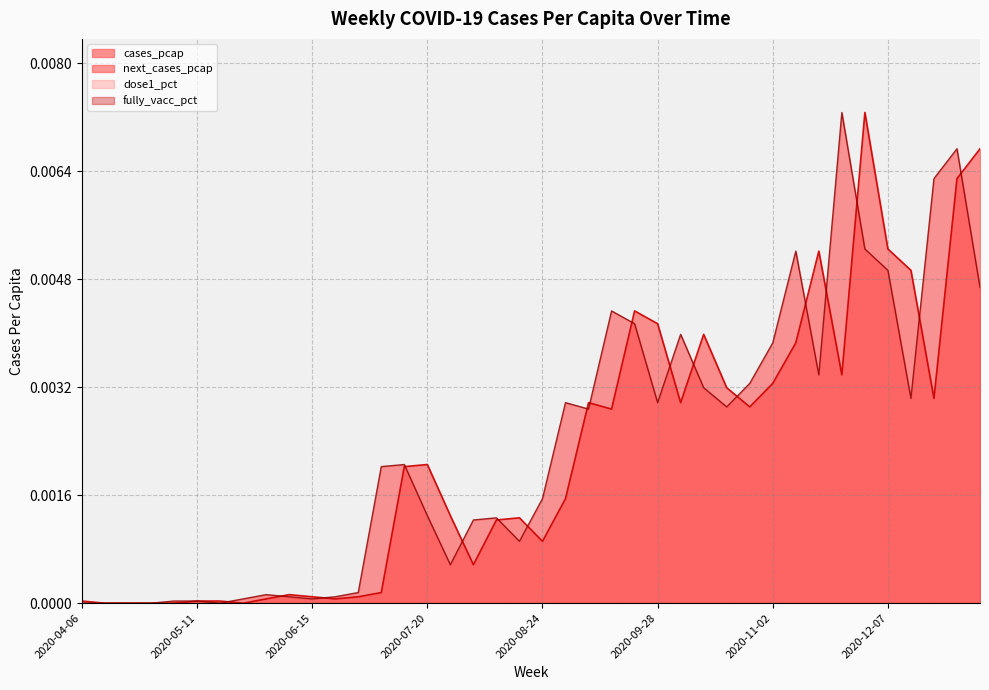

Between 2020-07-20 and 2020-10-19, which series saw the biggest shift?

next_cases_pcap